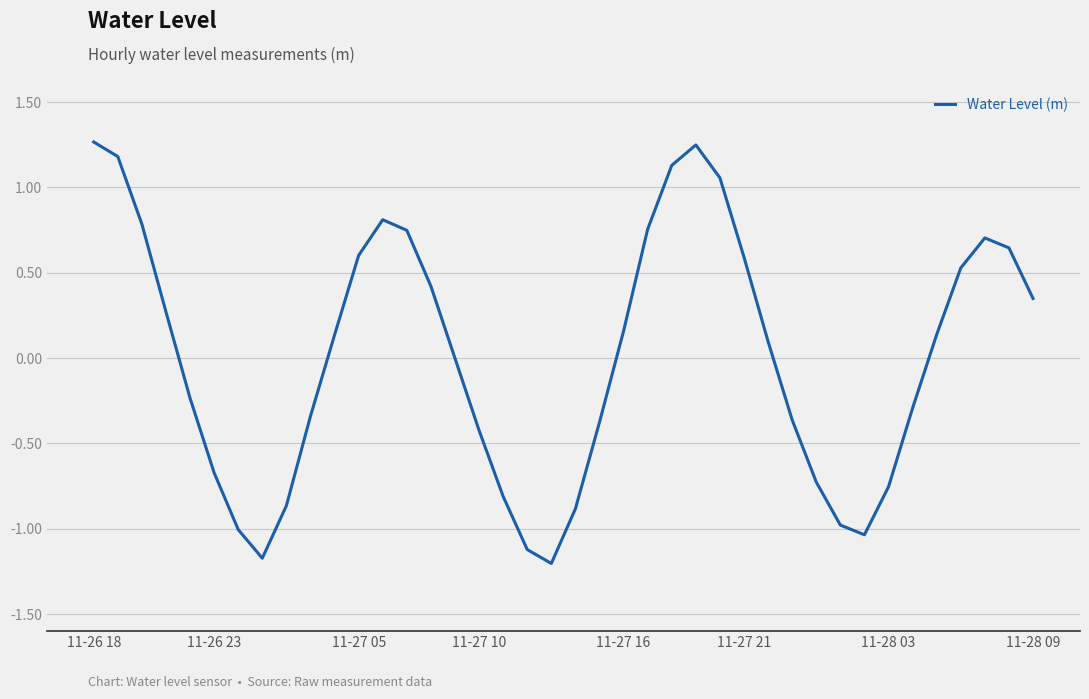

Does the chart have visible grid lines?

Yes